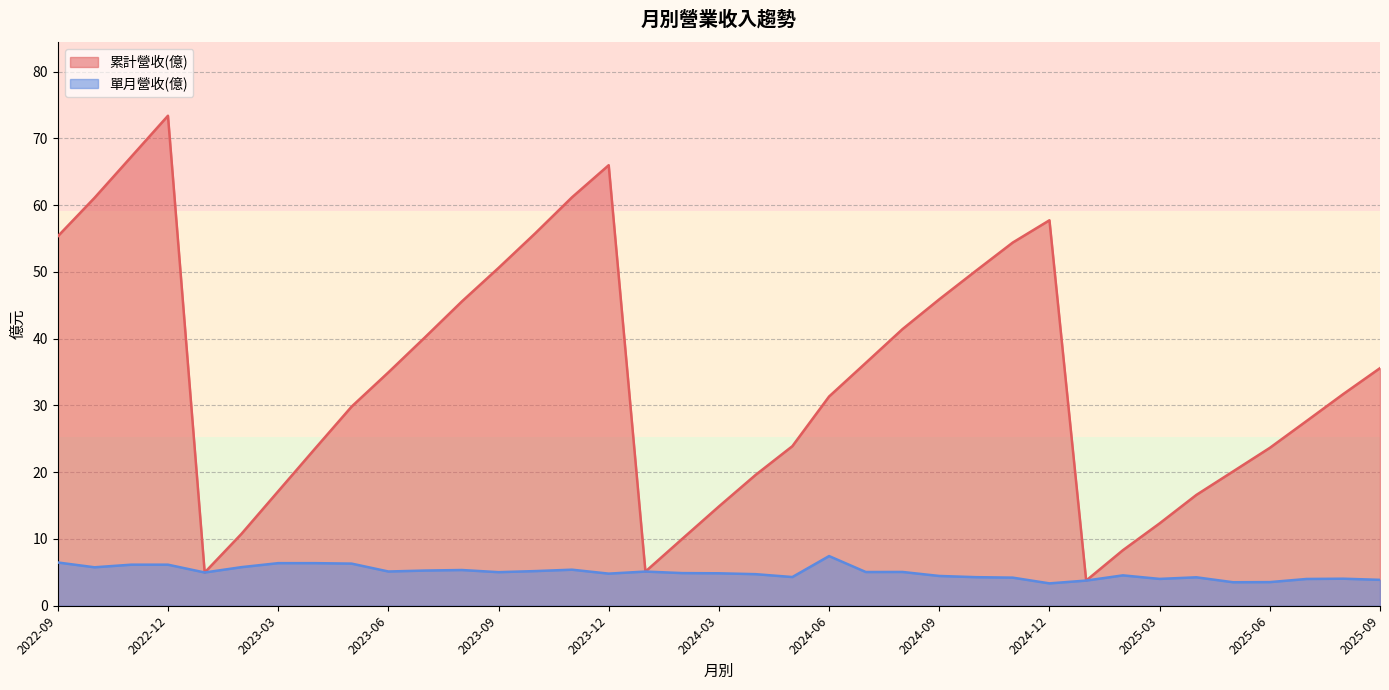

Does the chart have visible grid lines?

Yes